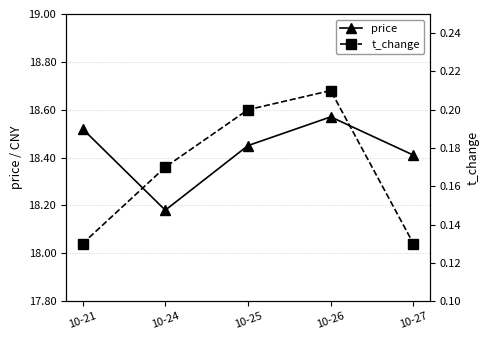

What are all the series names shown in the legend?

price, t_change